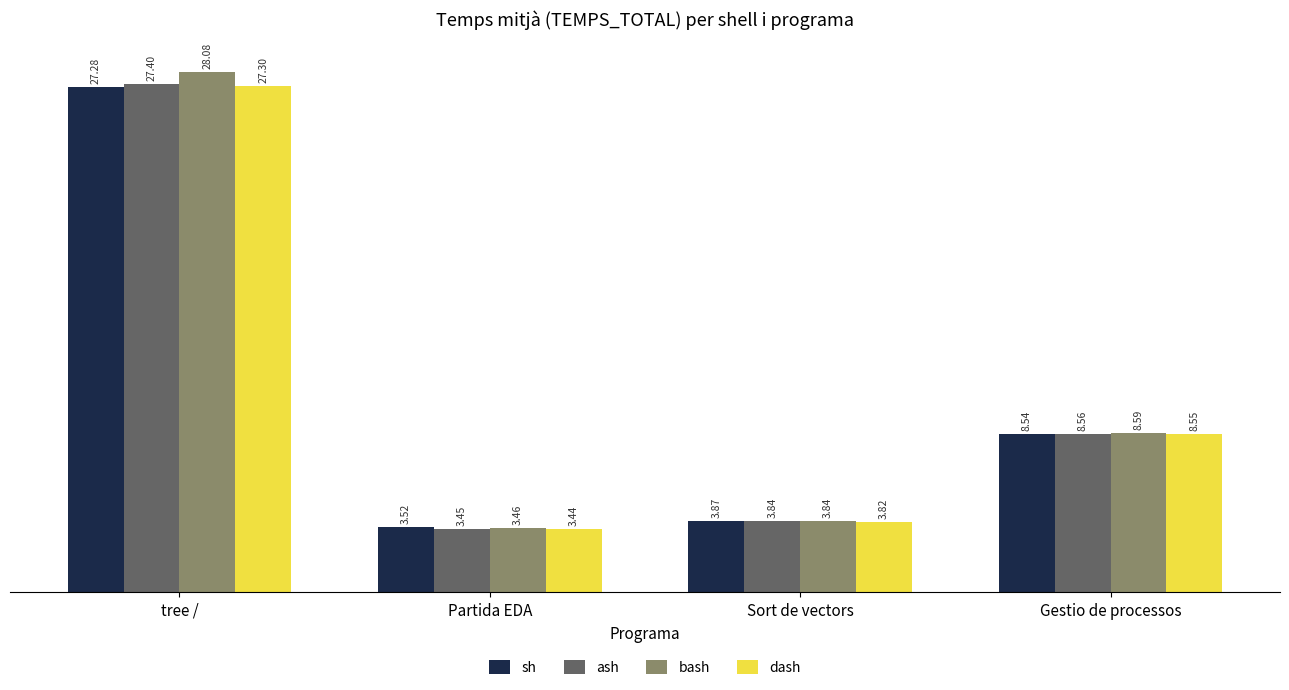

Which series has the largest range (max minus min)?

bash